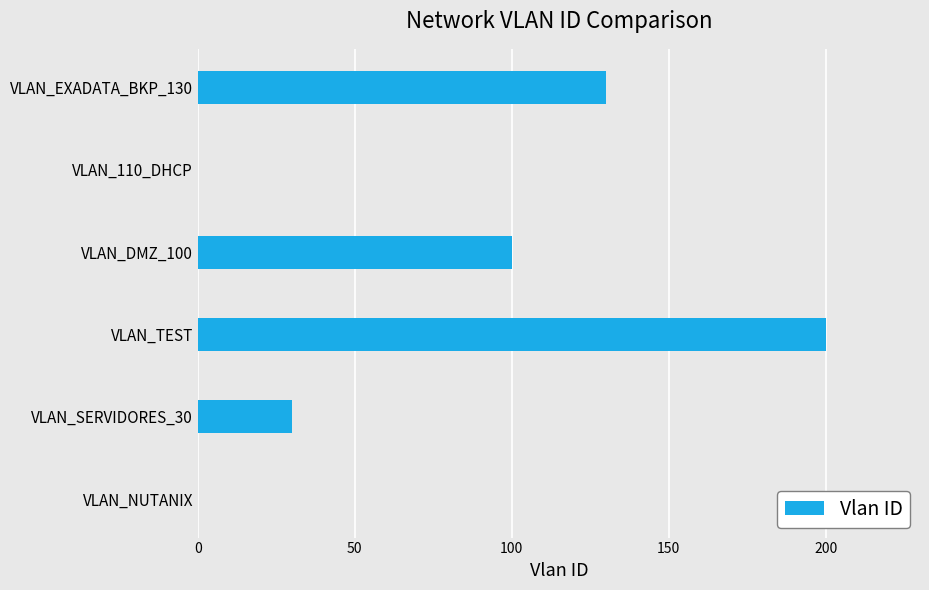

The value at VLAN_DMZ_100 is 100. True or false?

True